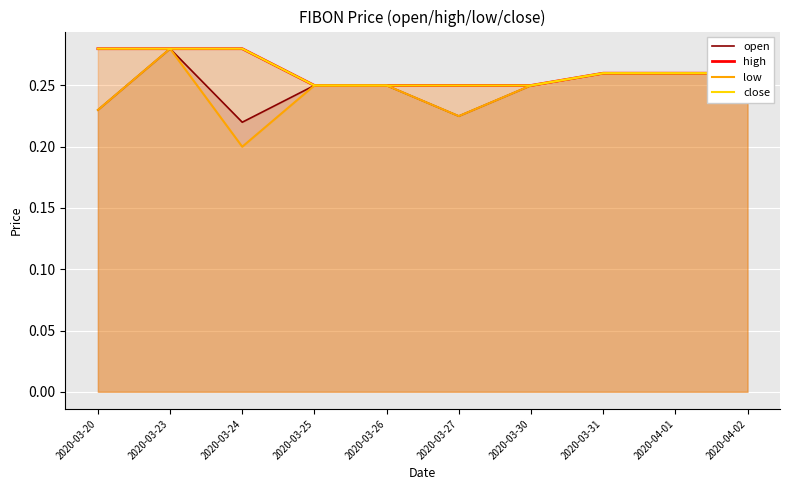

How many series are shown in this chart?

4